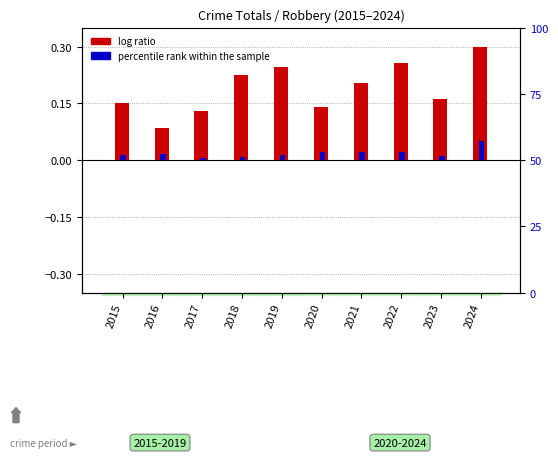

The value of log ratio at 2016 is 0.1. True or false?

True